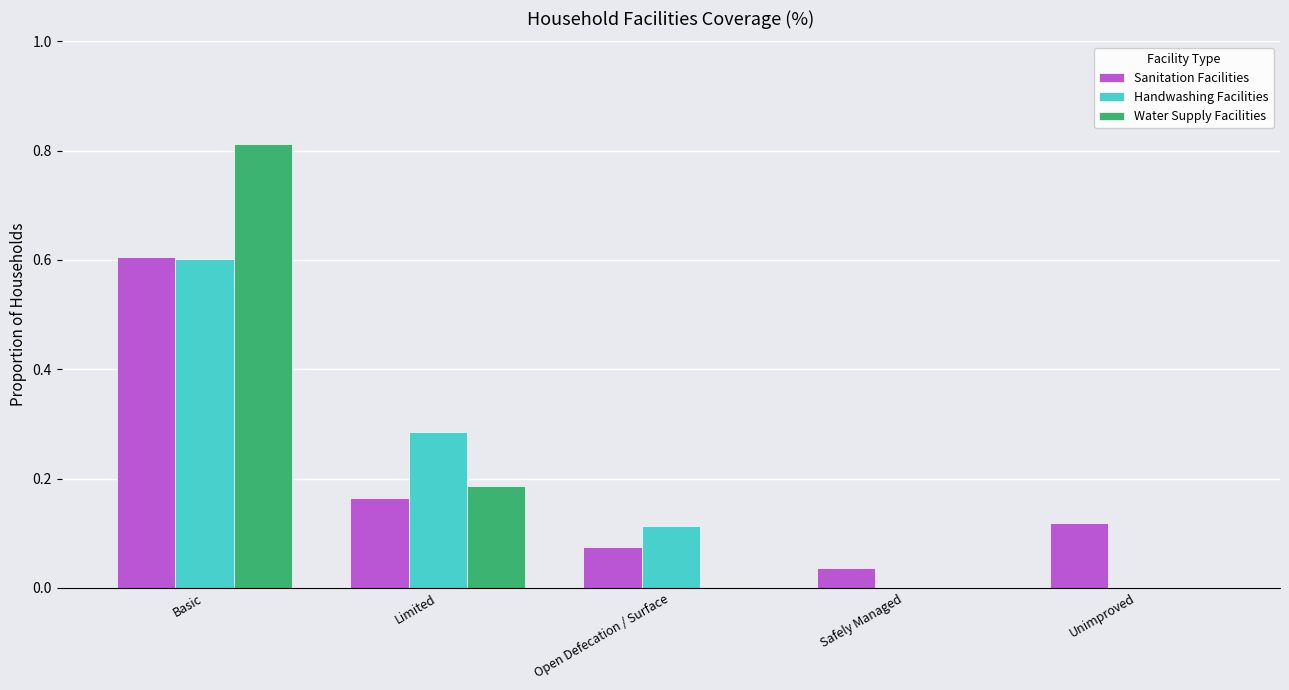

Is it true that Water Supply Facilities equals 0.0 at Safely Managed?

True